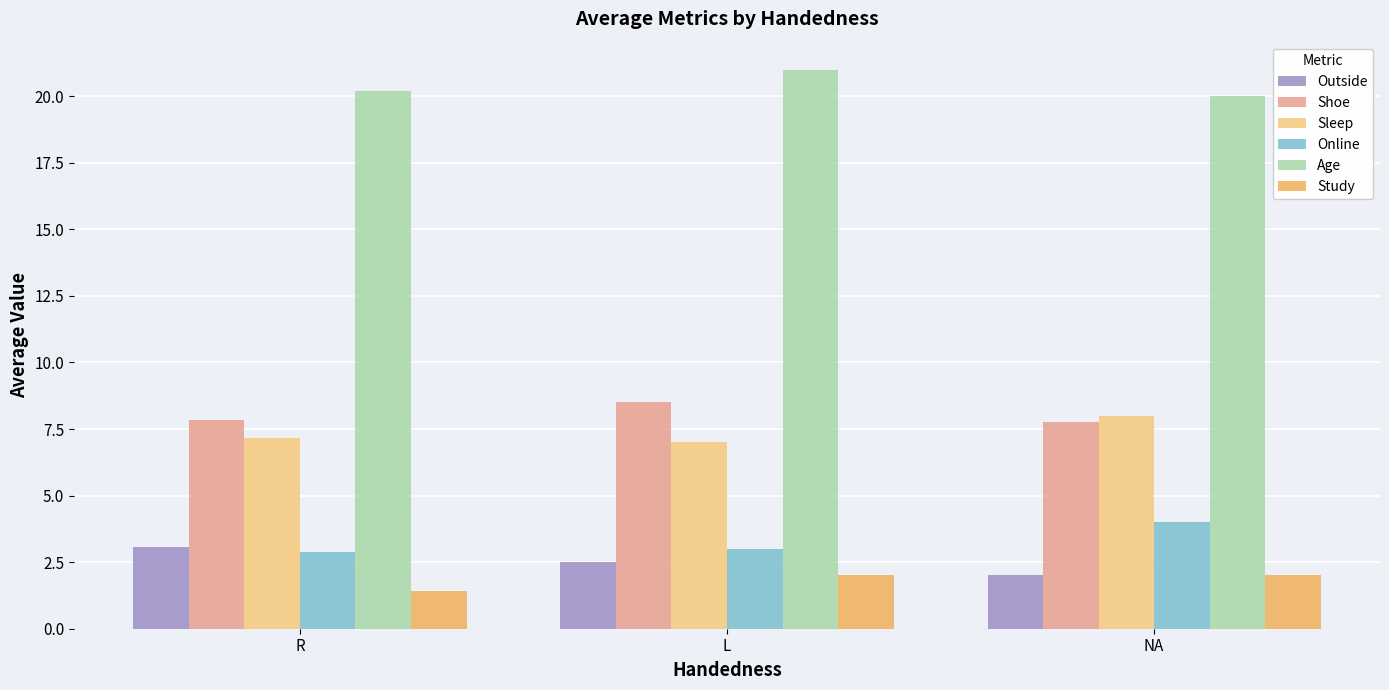

What is the spread (max minus min) of values at NA?

18.0